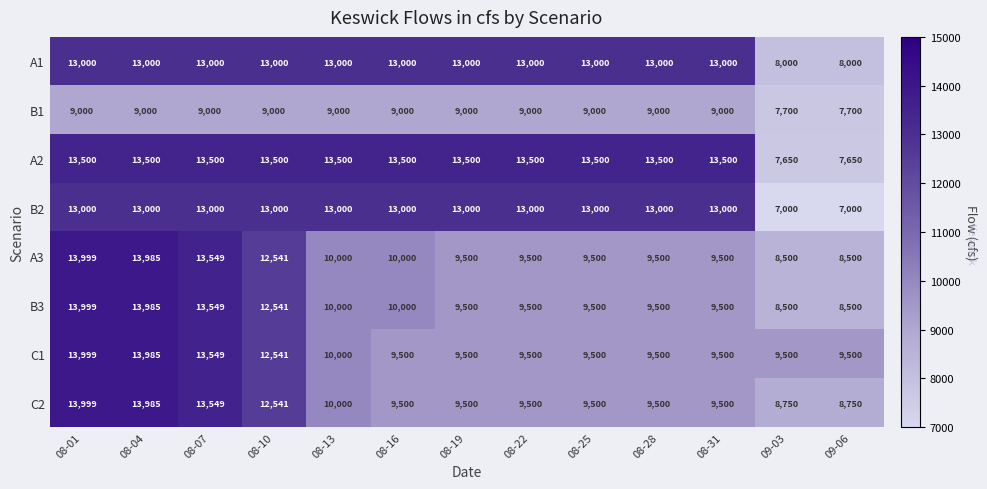

What is the total value across all series at 08-25?

86500